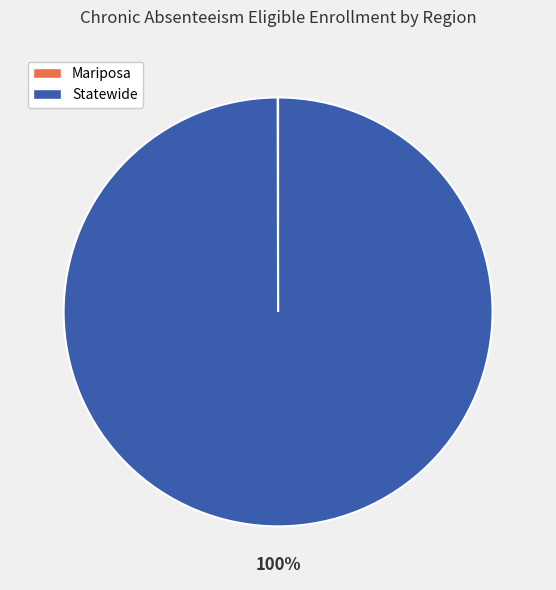

Which category has the biggest portion of the pie?

Statewide